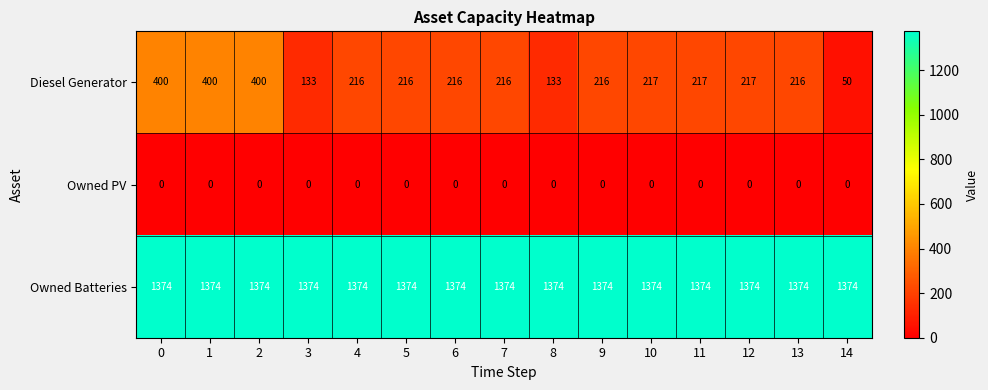

How many data points does each series have?

15